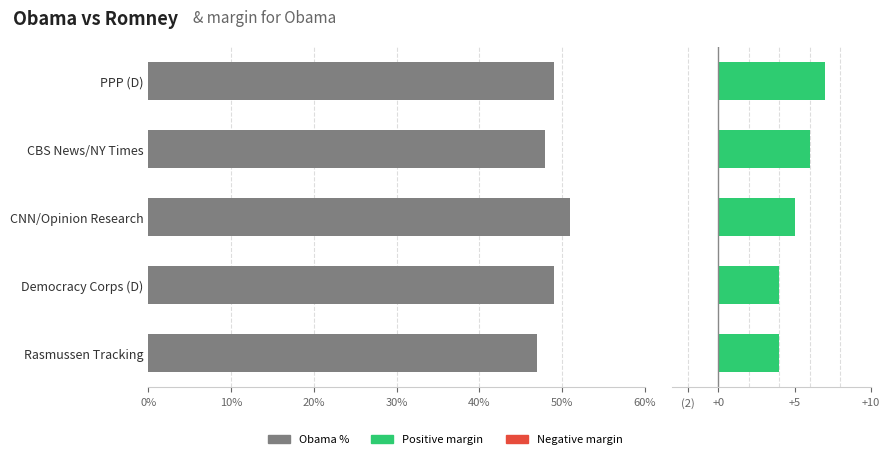

What is the maximum value for Variance?

7